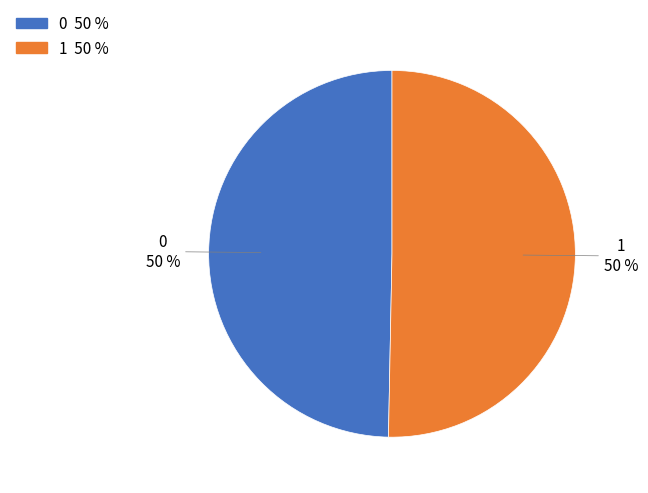

What is the ratio of the value at 0 to the value at 1?

1.0